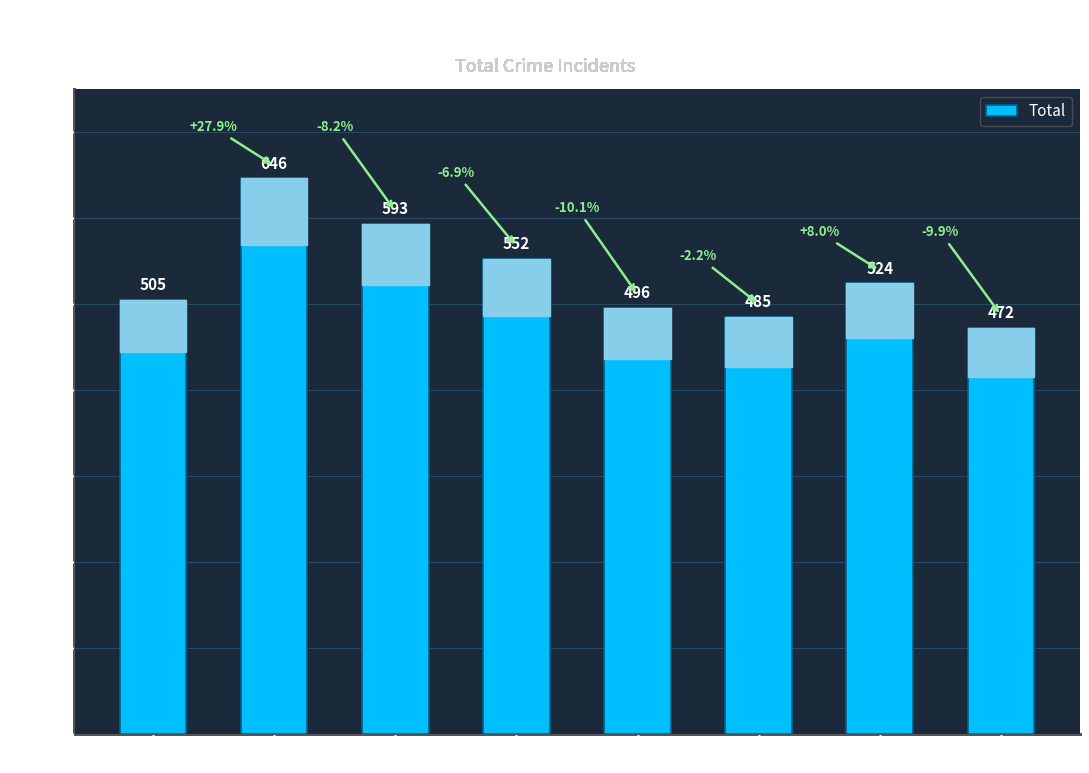

Which category has the lowest value across all series?

2022